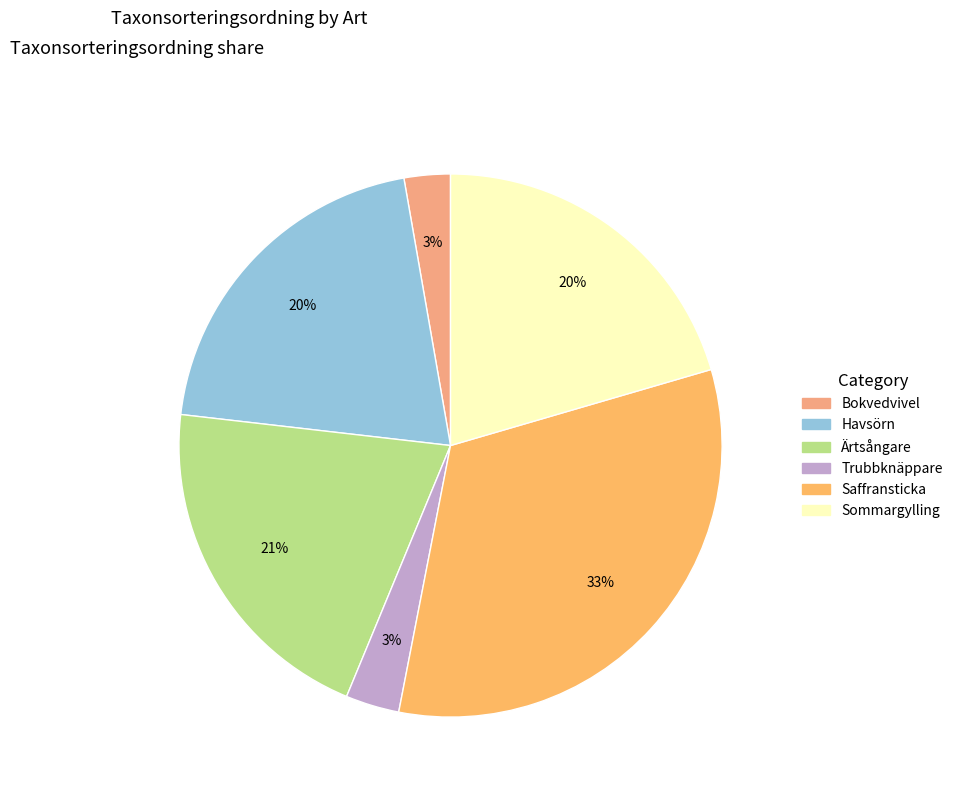

Does any single category account for the majority?

No